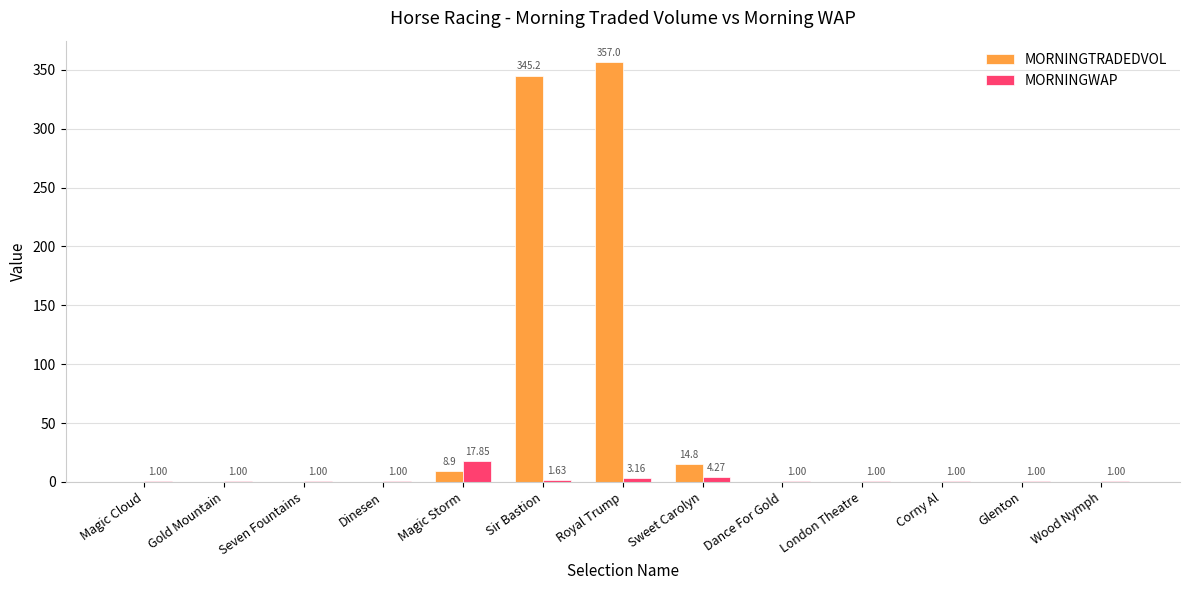

What is the approximate value of MORNINGWAP at London Theatre?

1.0